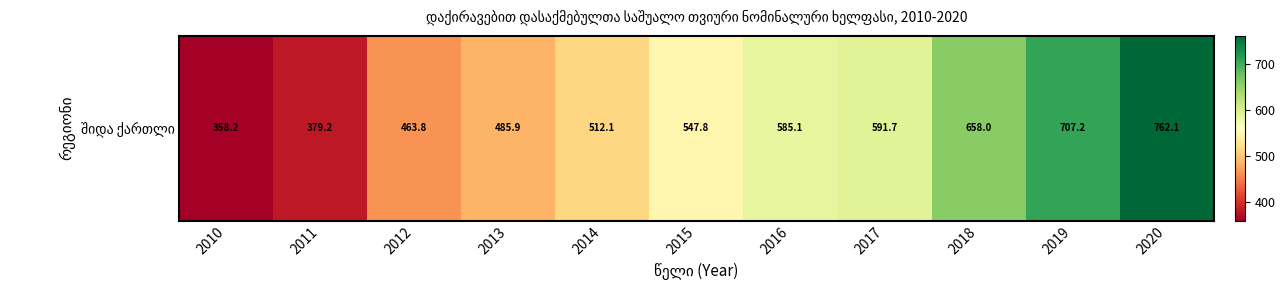

What is the difference between the maximum and second lowest values?

382.9